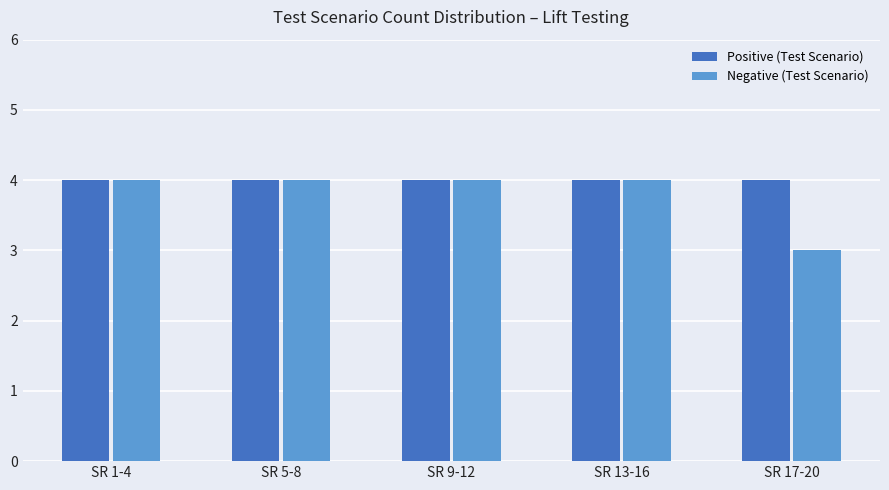

The value of Negative (Test Scenario) at SR 5-8 is 4. True or false?

True